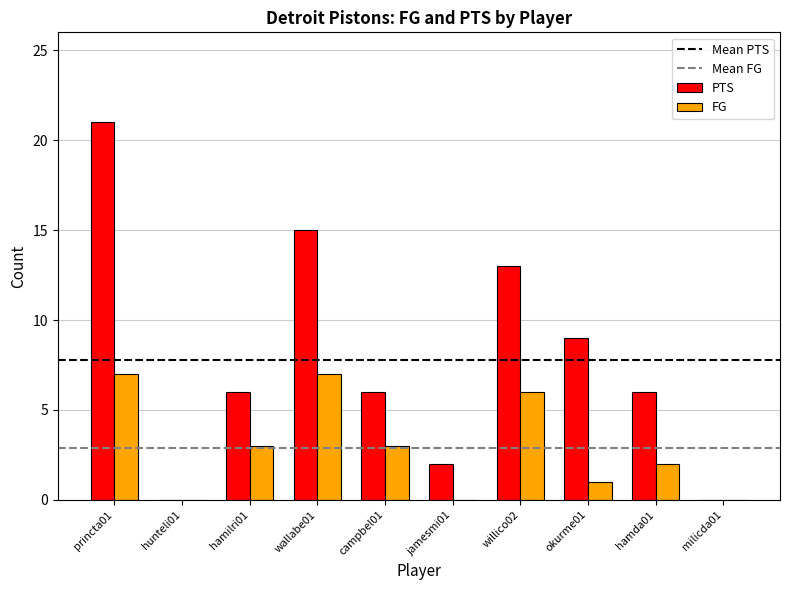

Are the bars horizontal?

No